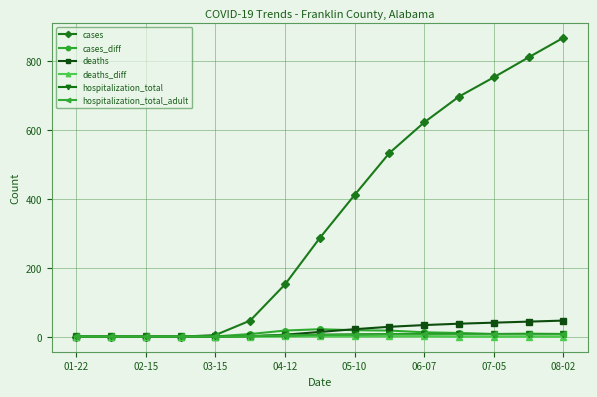

What is the maximum value for cases_diff?

22